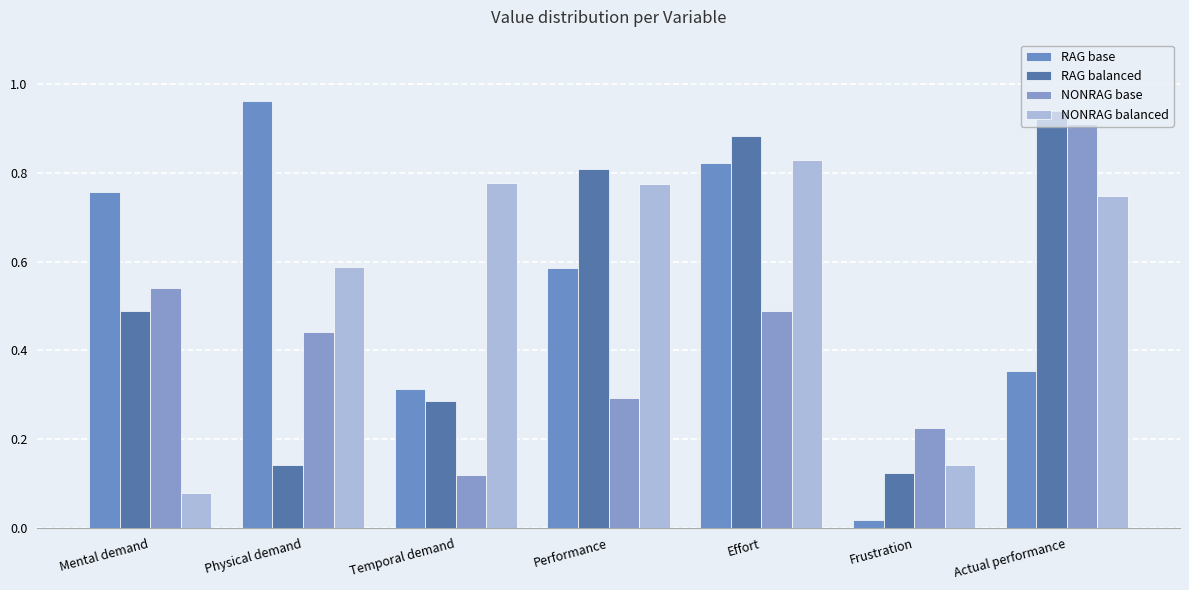

How many distinct data groups are displayed?

4